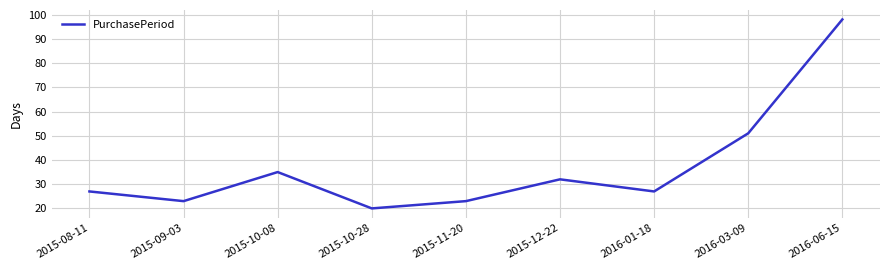

Does the chart have visible grid lines?

Yes